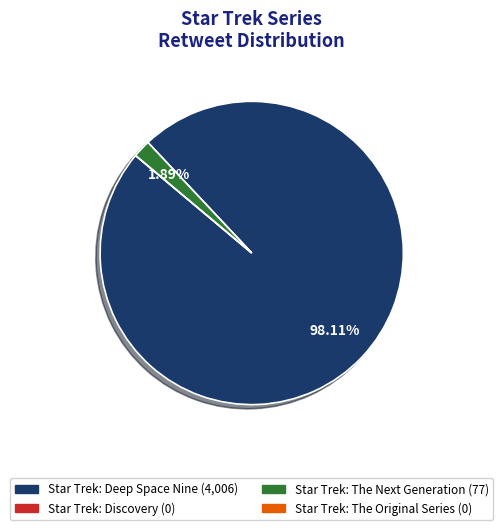

Which category has the biggest portion of the pie?

Star Trek: Deep Space Nine